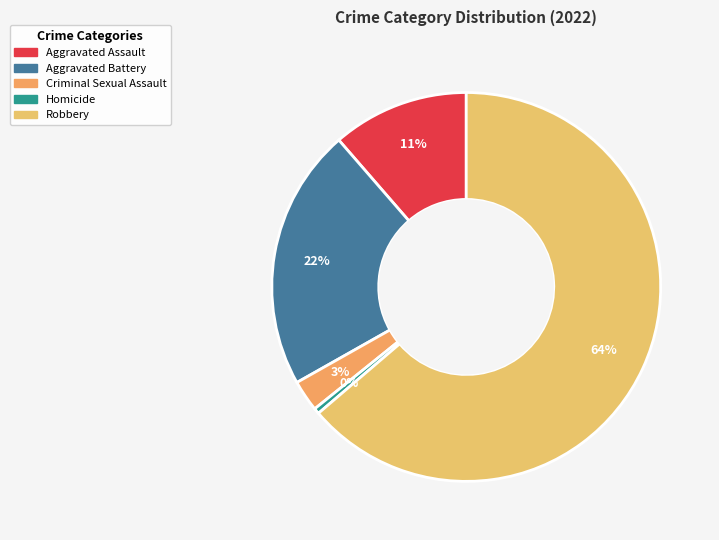

How many segments does this pie chart have?

5